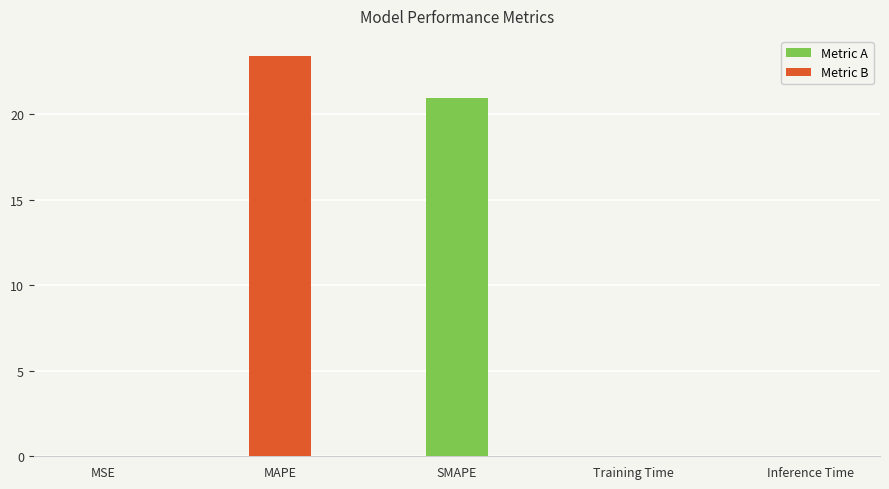

Which label corresponds to the largest value in the chart?

MAPE